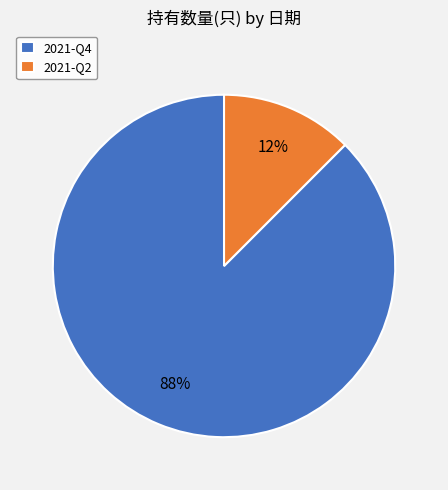

Which has a higher value, 2021-Q2 or 2021-Q4?

2021-Q4